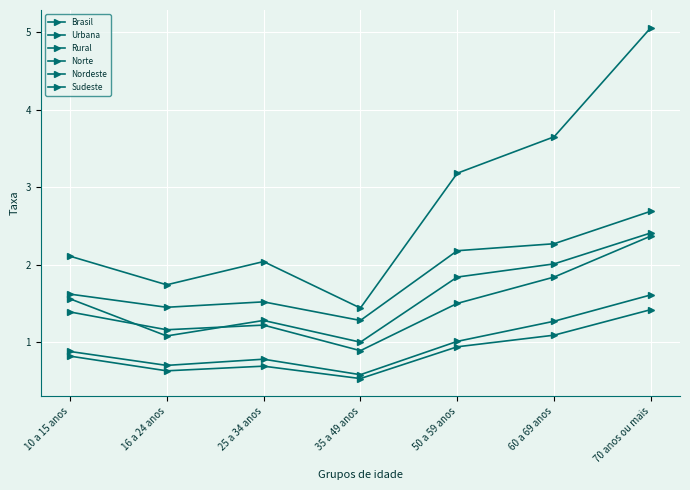

At which label is Rural closest to 1?

35 a 49 anos